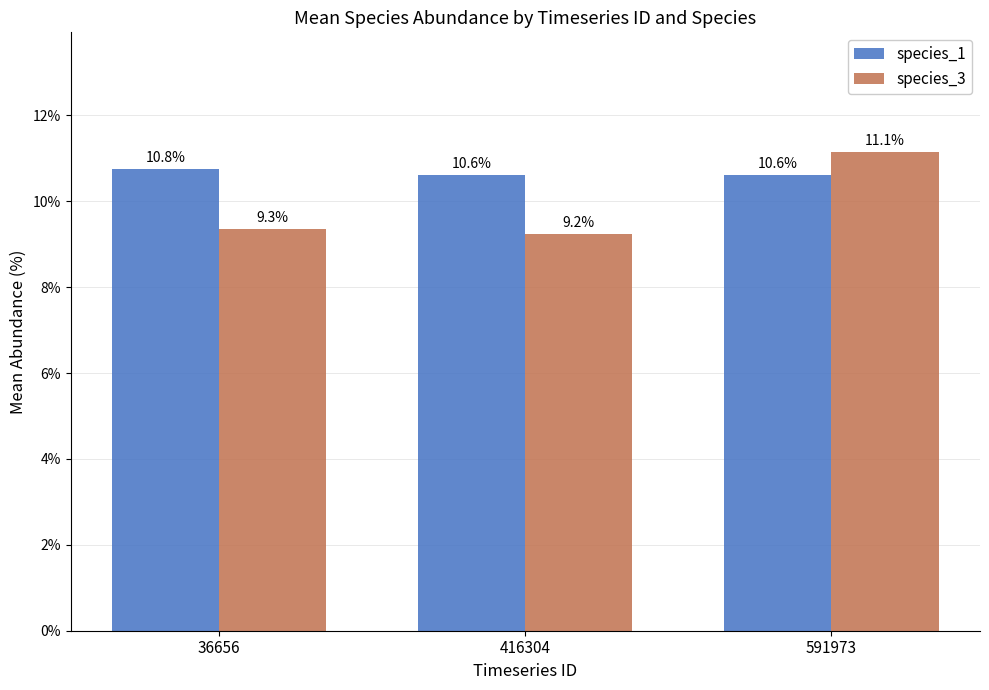

Are the bars grouped side by side (vs. stacked)?

Yes